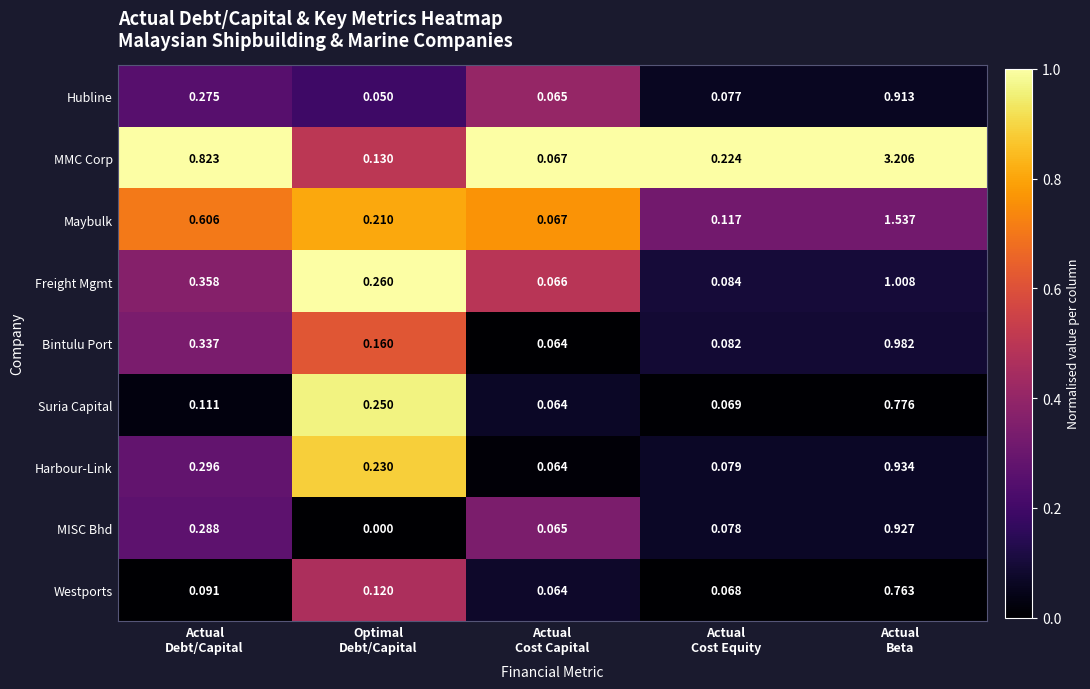

What is the total value across all series at Actual
Beta?

11.0